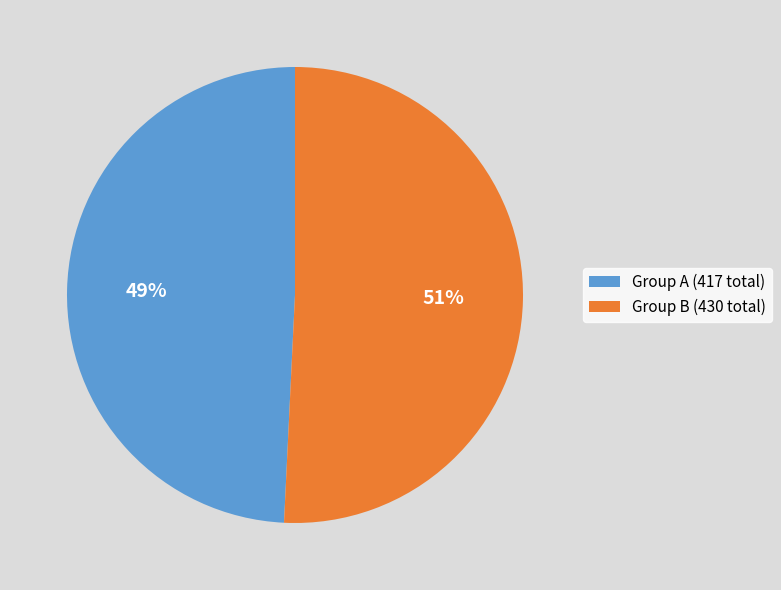

Count the number of slices in the pie.

2